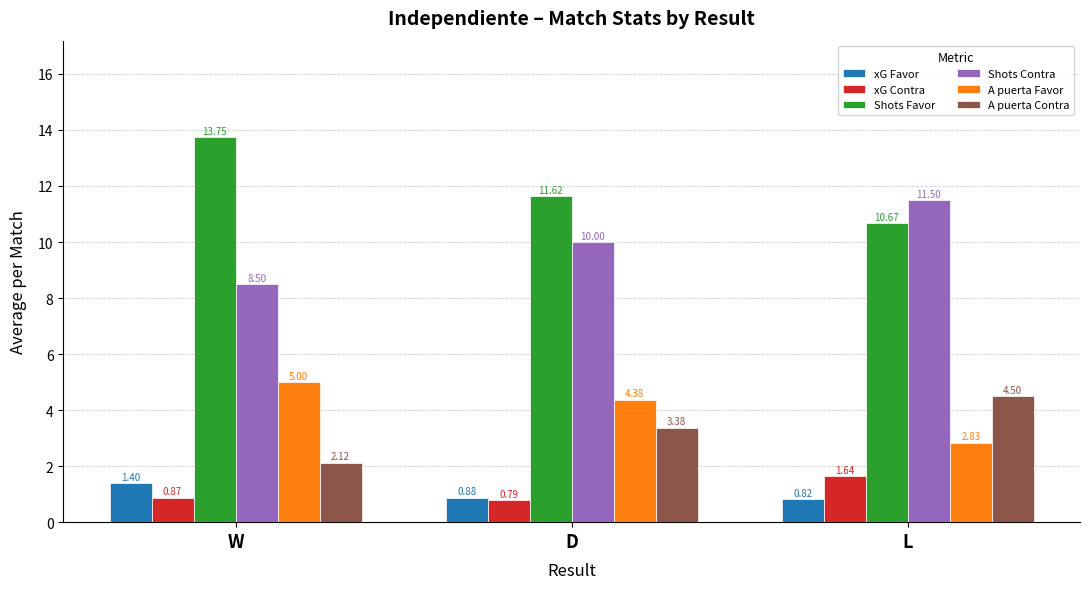

What is the difference between the xG Favor values at L and D?

0.1